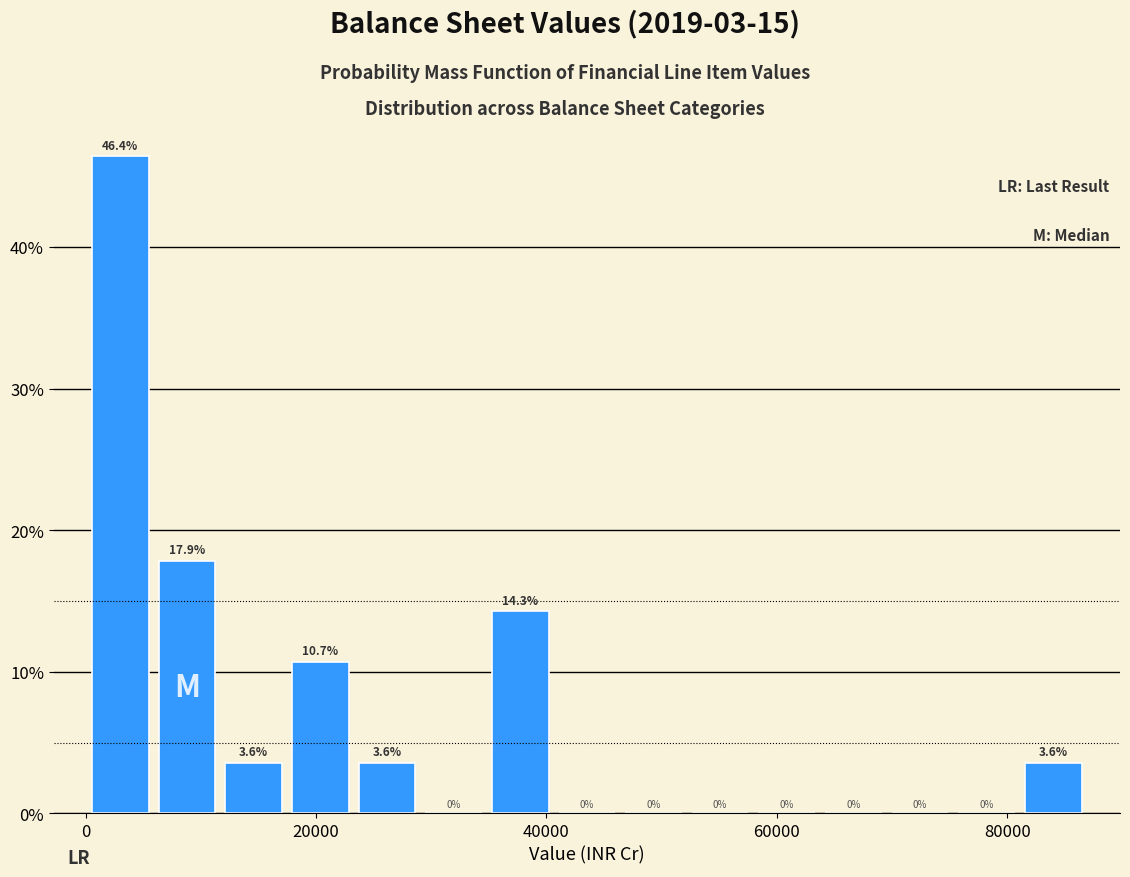

Read against the x-axis, roughly where is the centre of the tallest bar?

4000